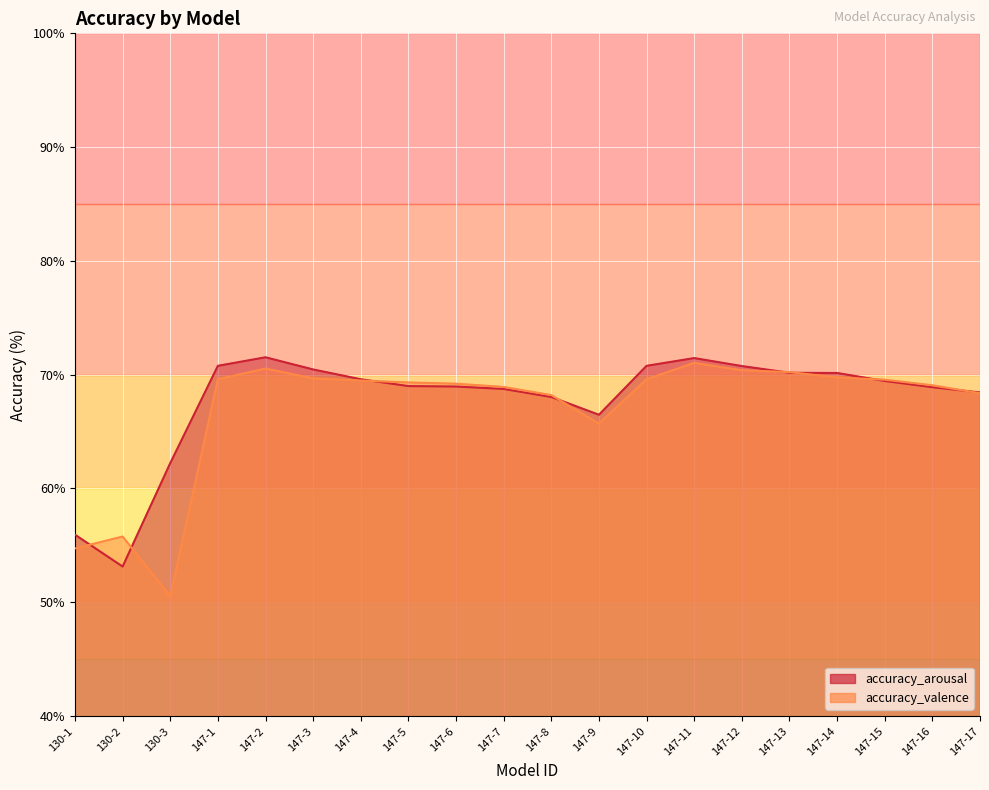

Rank the series at 147-9 from highest to lowest value.

accuracy_arousal, accuracy_valence